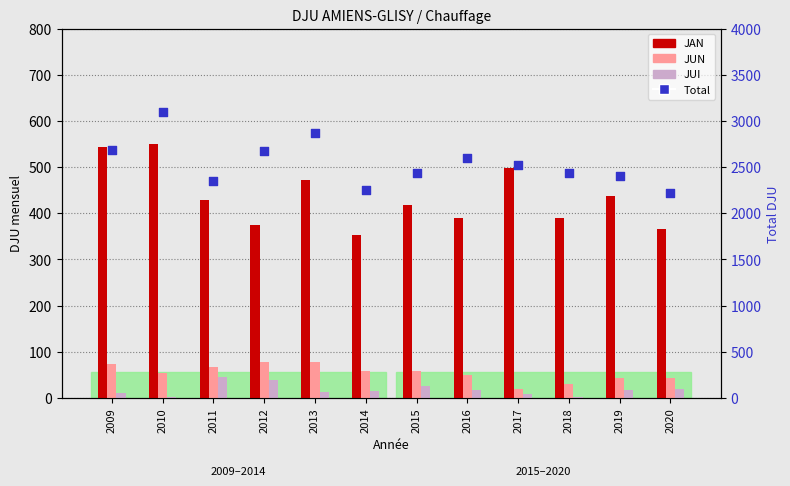

Which series has the widest spread of Y values?

Total